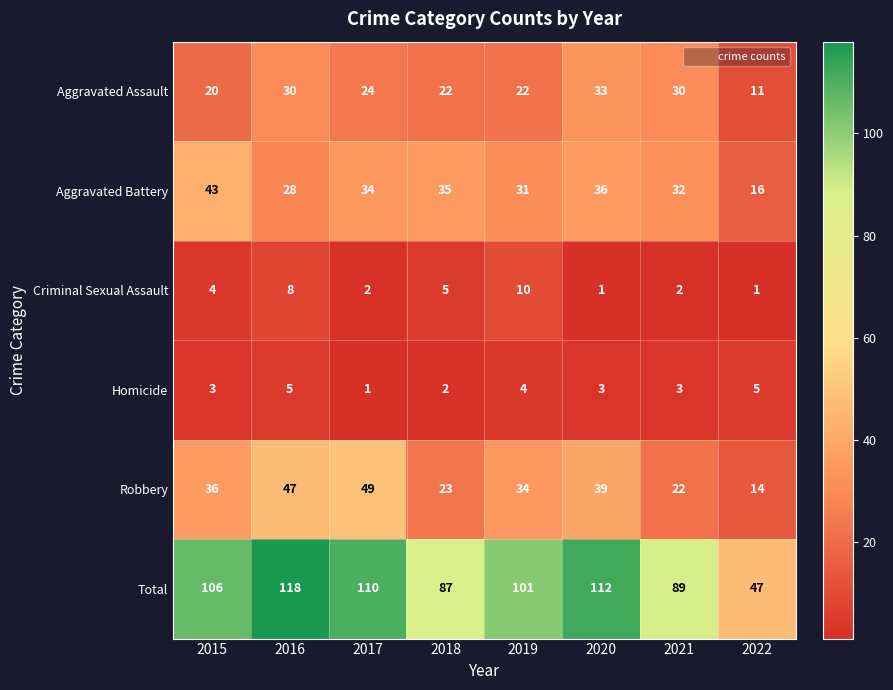

How many Criminal Sexual Assault values are between 2 and 8?

5